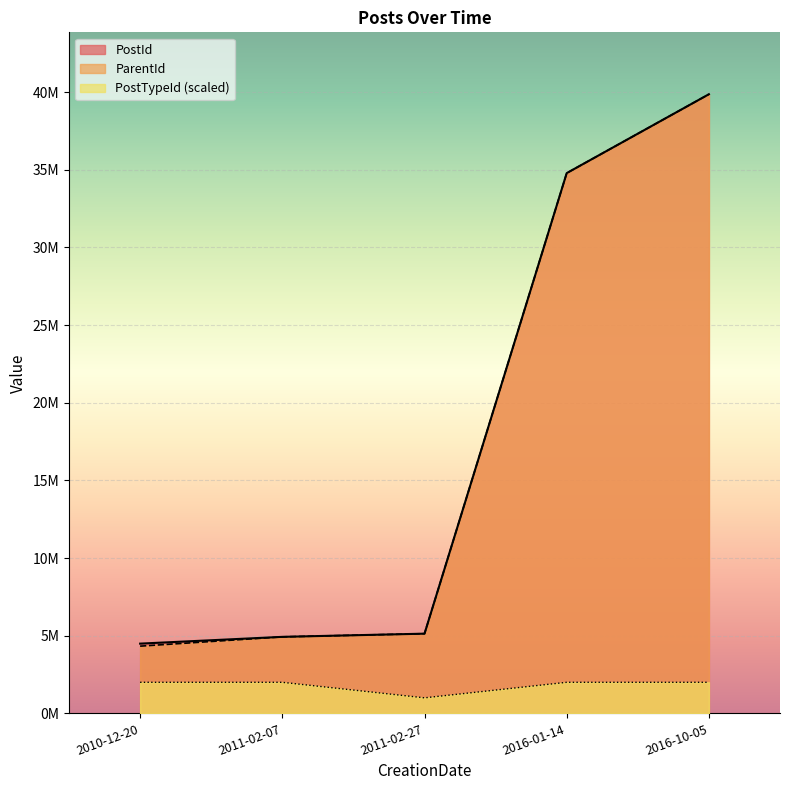

What are all the series names shown in the legend?

PostId, ParentId, PostTypeId